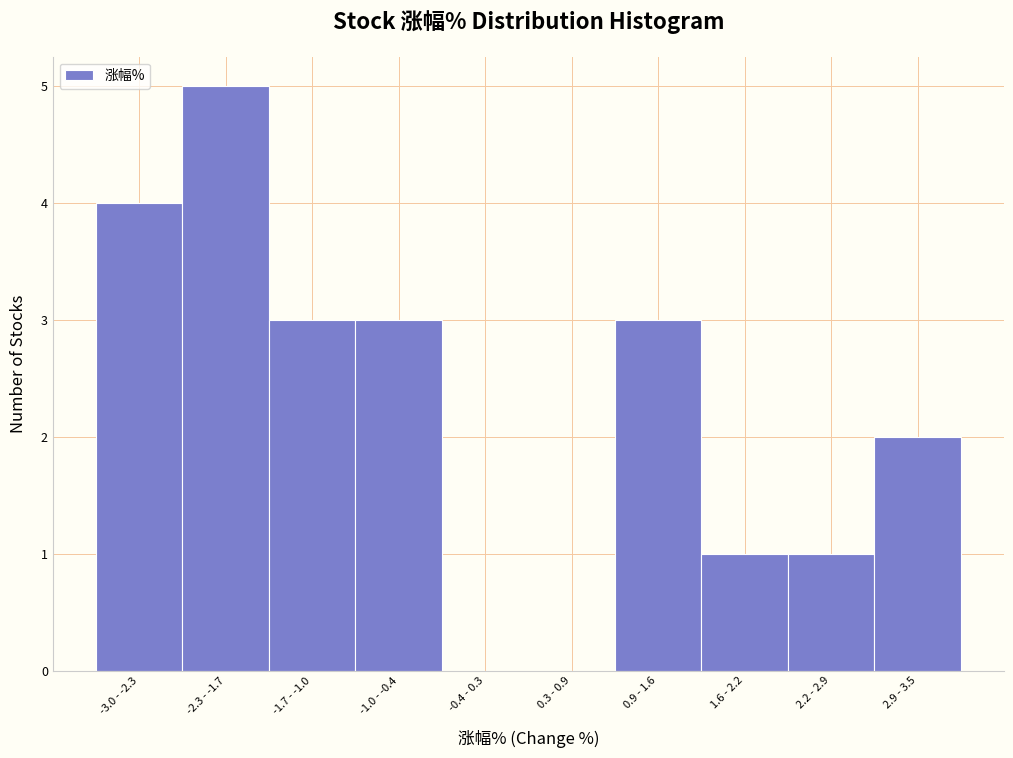

Reading left to right, transcribe all the data shown in this chart.

-3.0 - -2.3=4	-2.3 - -1.7=5	-1.7 - -1.0=3	-1.0 - -0.4=3	-0.4 - 0.3=0	0.3 - 0.9=0	0.9 - 1.6=3	1.6 - 2.2=1	2.2 - 2.9=1	2.9 - 3.5=2